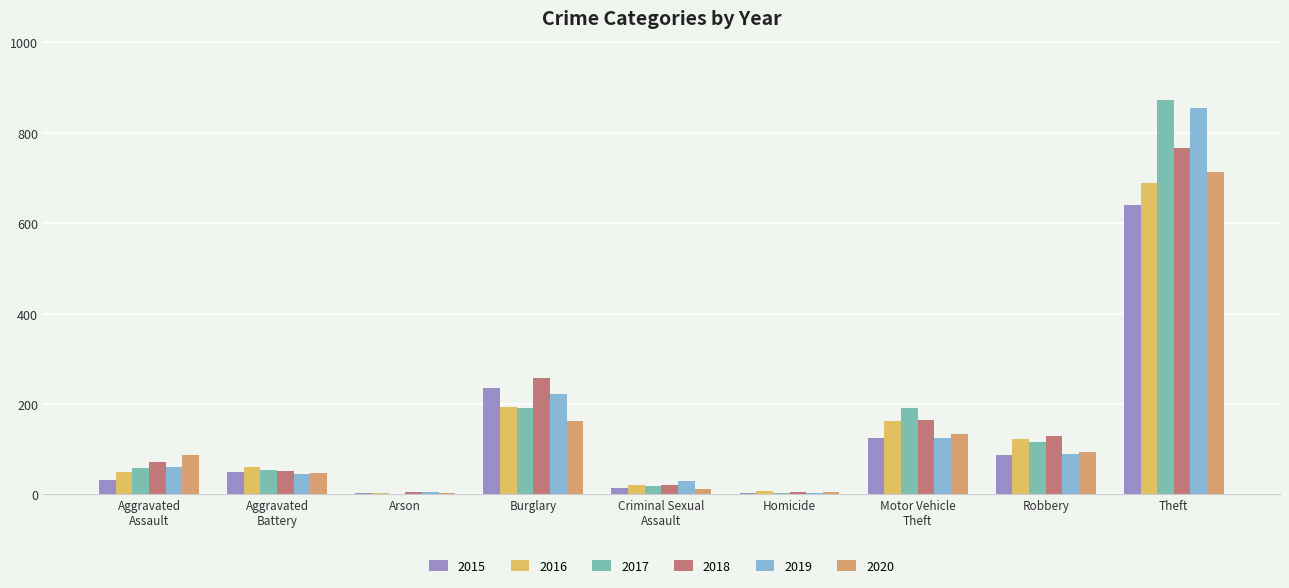

What is the average value of the 2015 series?

132